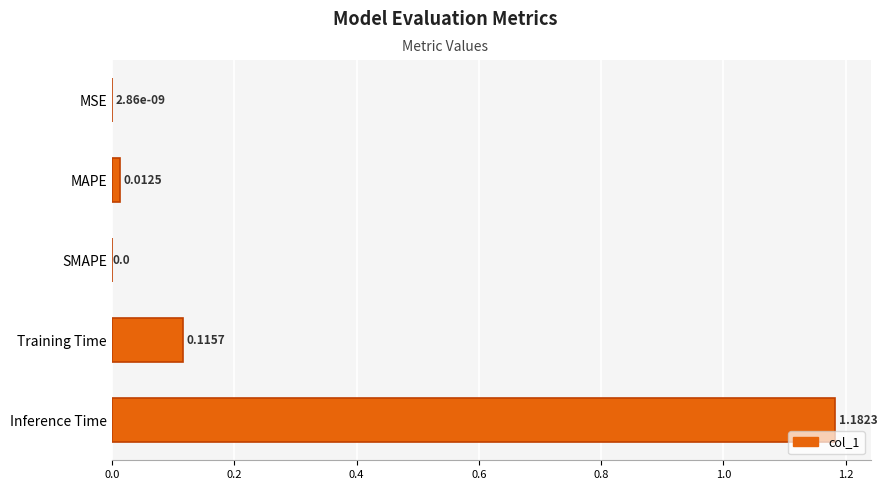

What is the sum of all values?

1.3